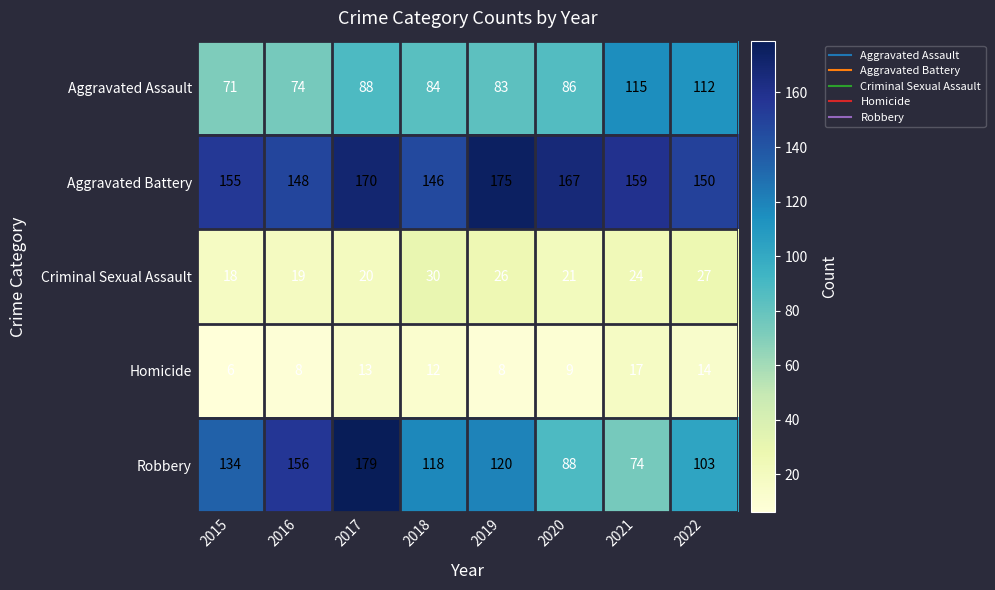

What is the sum of all Aggravated Assault values?

713